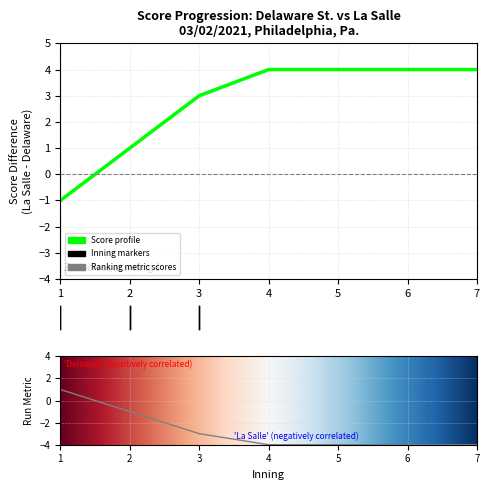

Which has a higher value, Inning 6 or Inning 2?

Inning 6